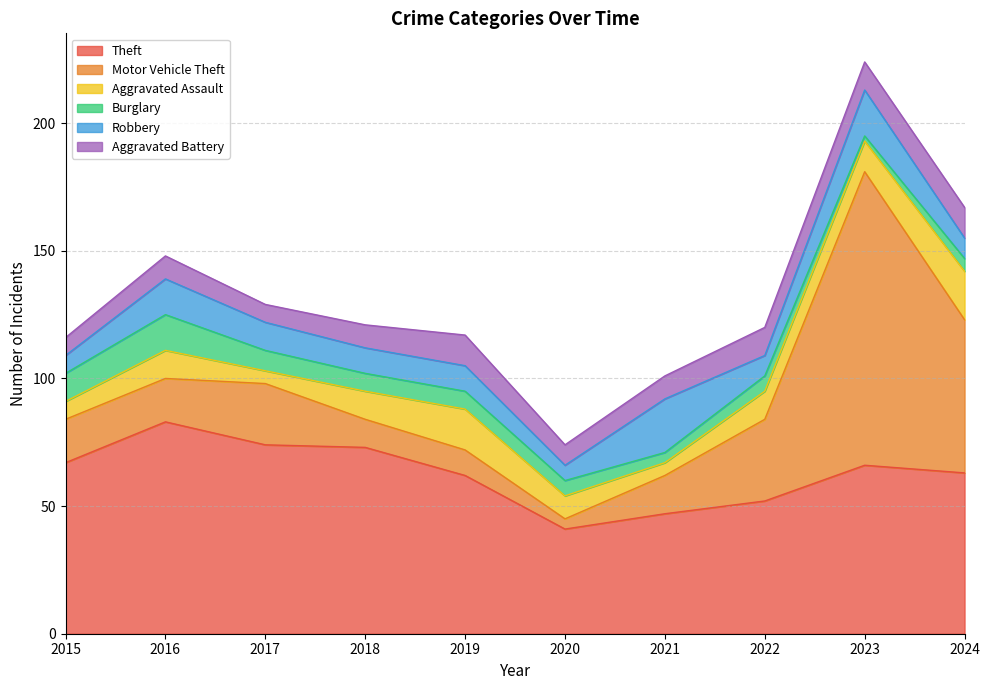

Rank the categories by Motor Vehicle Theft value from highest to lowest.

2023, 2024, 2022, 2017, 2015, 2016, 2021, 2018, 2019, 2020